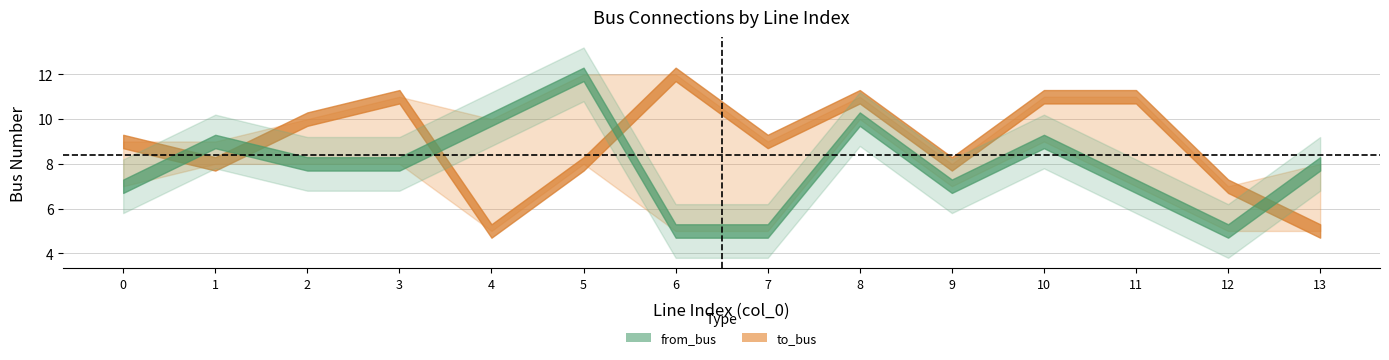

Rank the series at 5 from highest to lowest value.

from_bus, to_bus